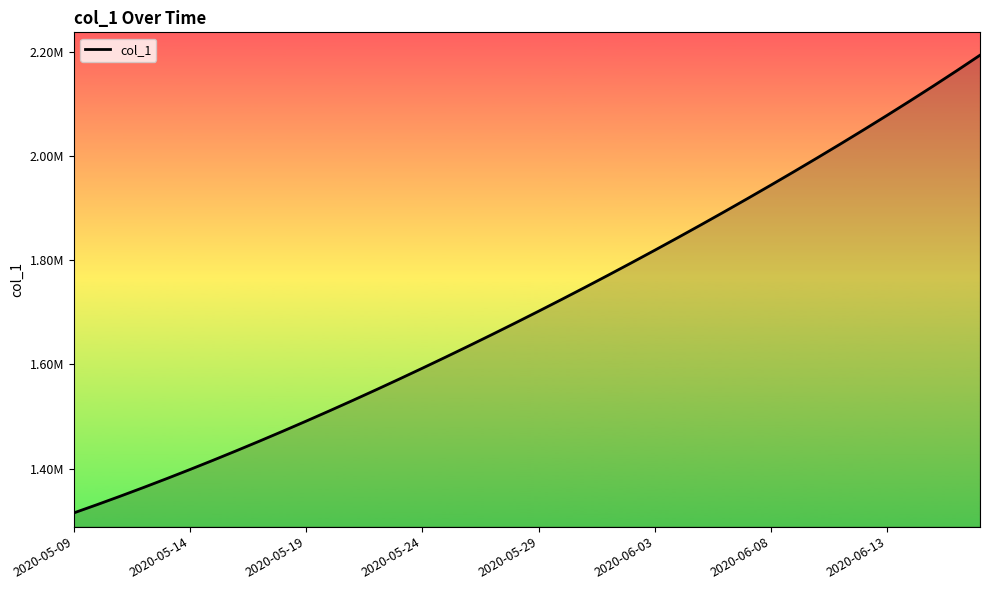

Is this an area chart (filled region under the line)?

Yes